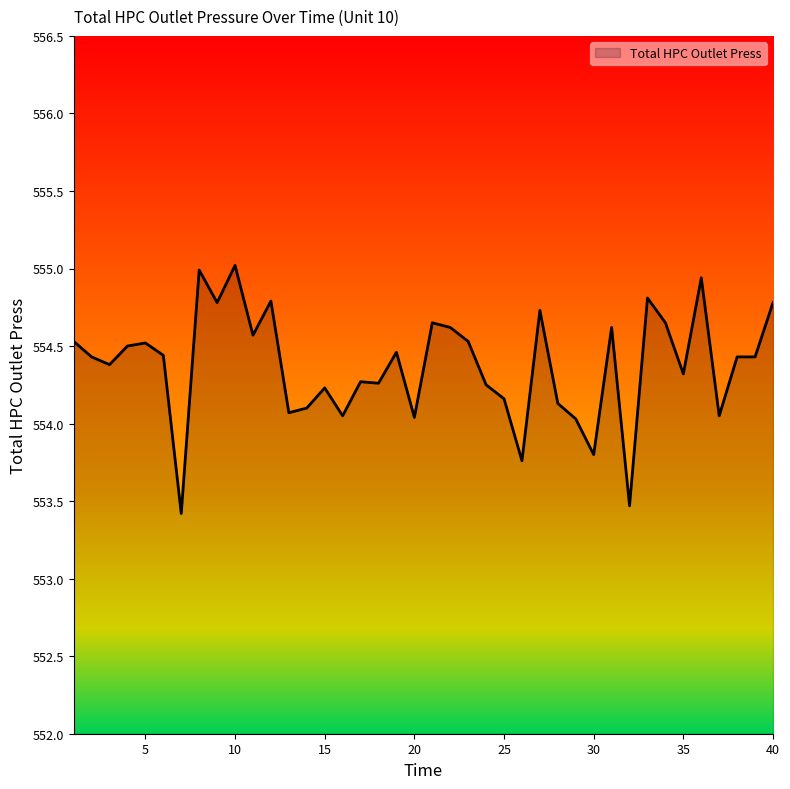

True or false: there are more than 2 points higher than both neighbors.

True